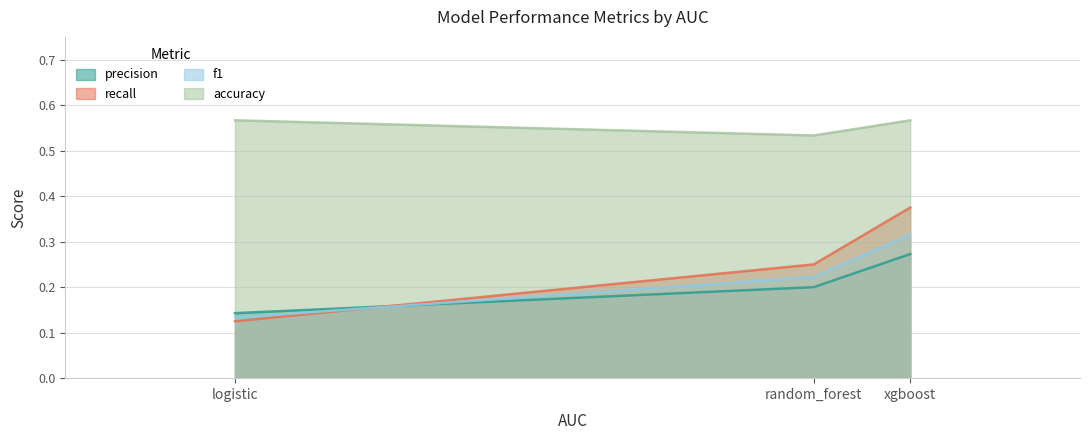

Which has a higher value, random_forest or xgboost?

xgboost